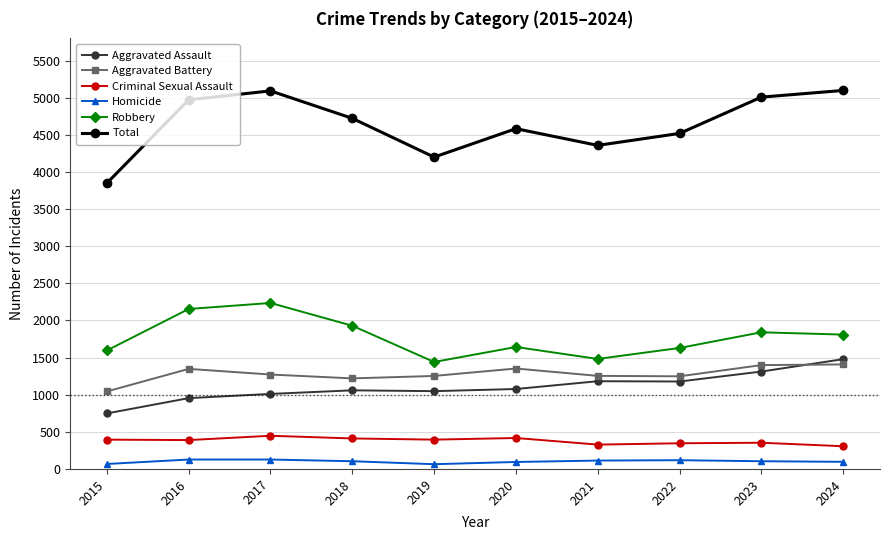

The Homicide series shows 104 at 2018. True or false?

True